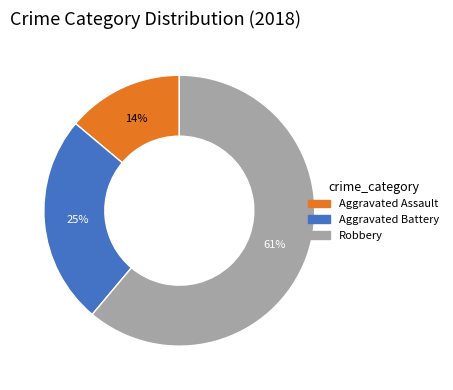

Approximately how many times larger is the value at Aggravated Assault compared to Aggravated Battery?

0.6